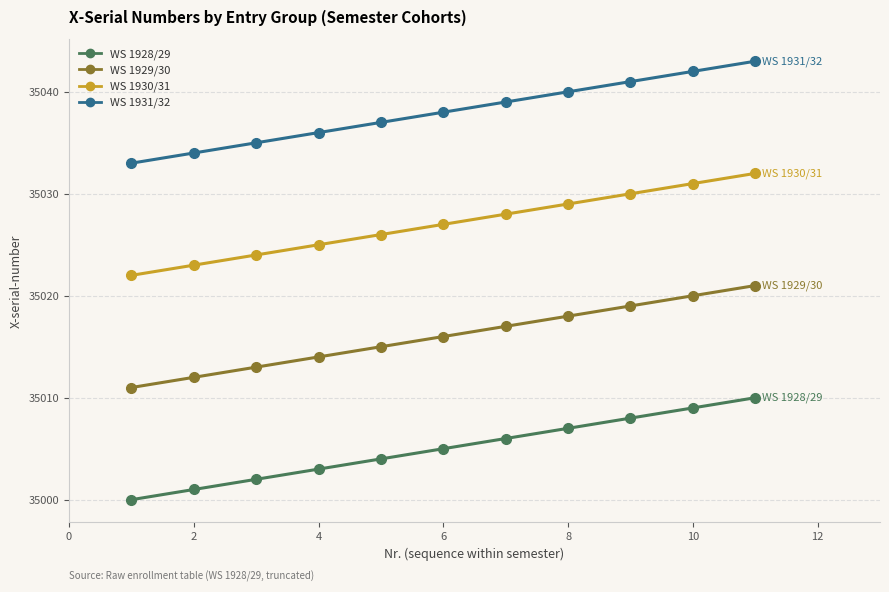

True or false: WS 1930/31 has more than 1 points higher than both neighbors.

False